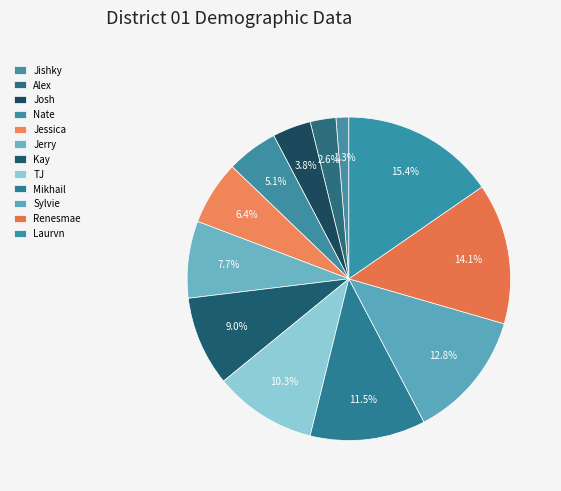

How many segments does this pie chart have?

12